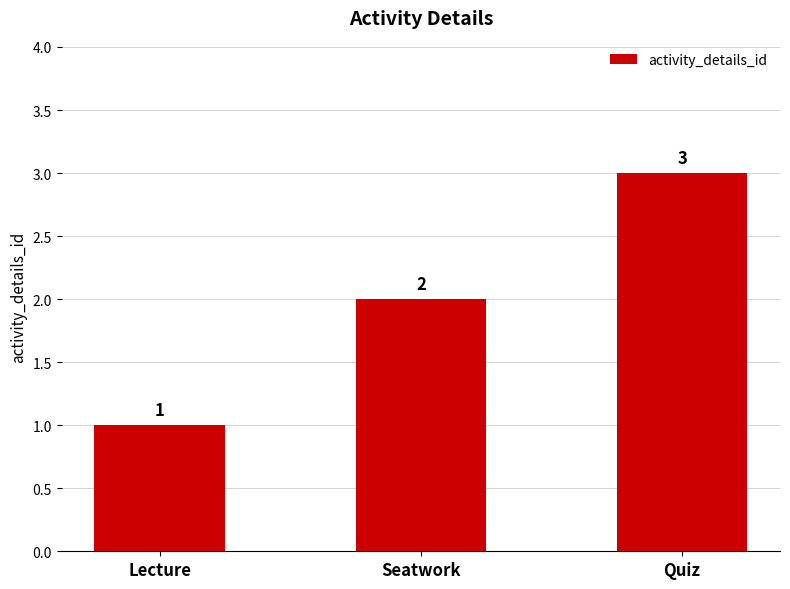

Is it true that the value at Seatwork is 2?

True